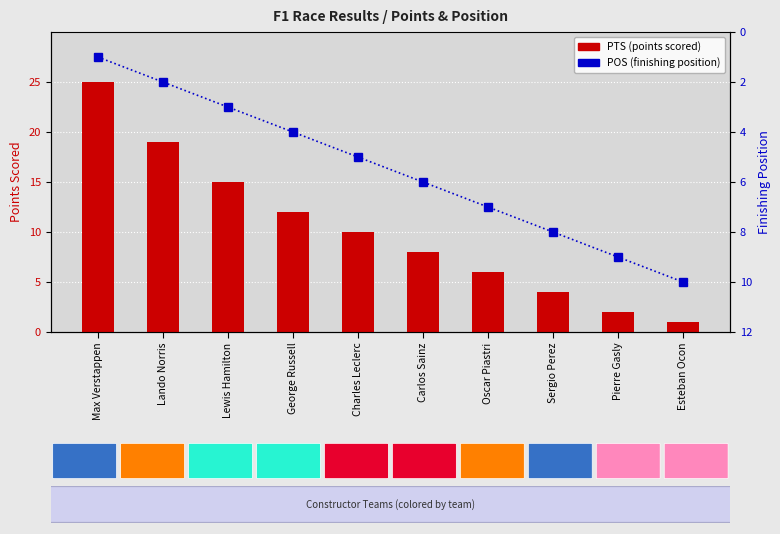

Rank the categories by POS (finishing position) value from lowest to highest.

Max Verstappen, Lando Norris, Lewis Hamilton, George Russell, Charles Leclerc, Carlos Sainz, Oscar Piastri, Sergio Perez, Pierre Gasly, Esteban Ocon